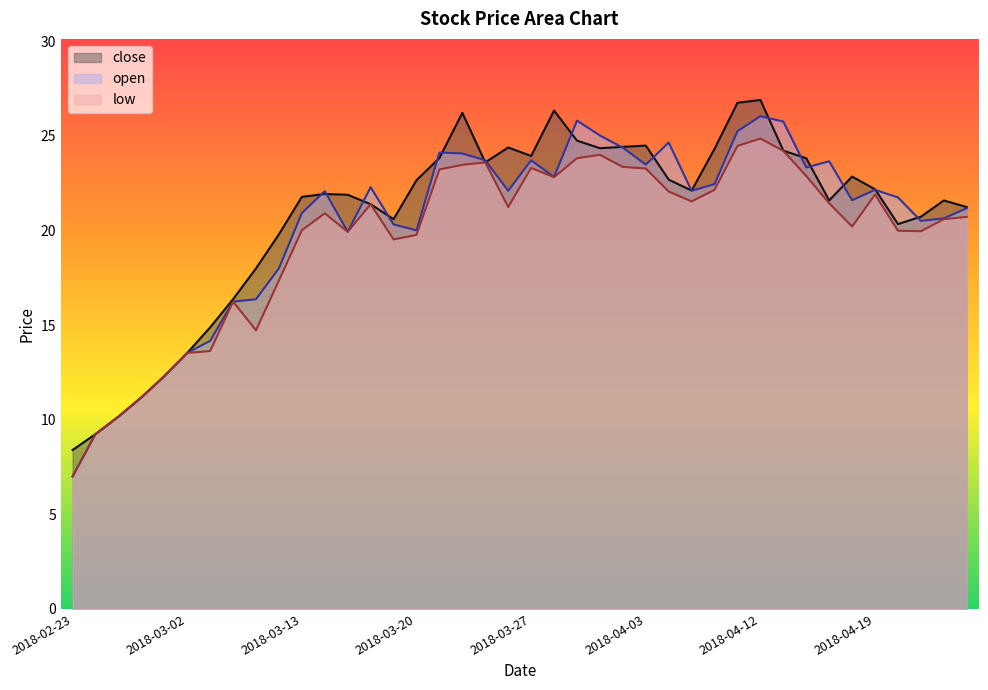

At which label is low closest to 15?

2018-03-07